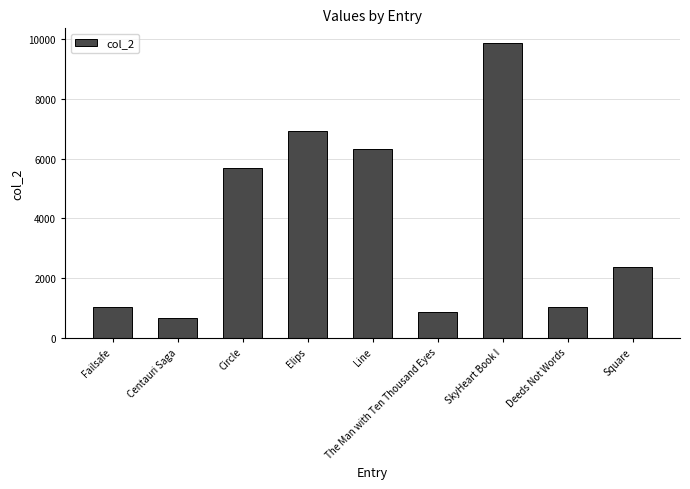

What is the difference between the second highest and second lowest values?

6074